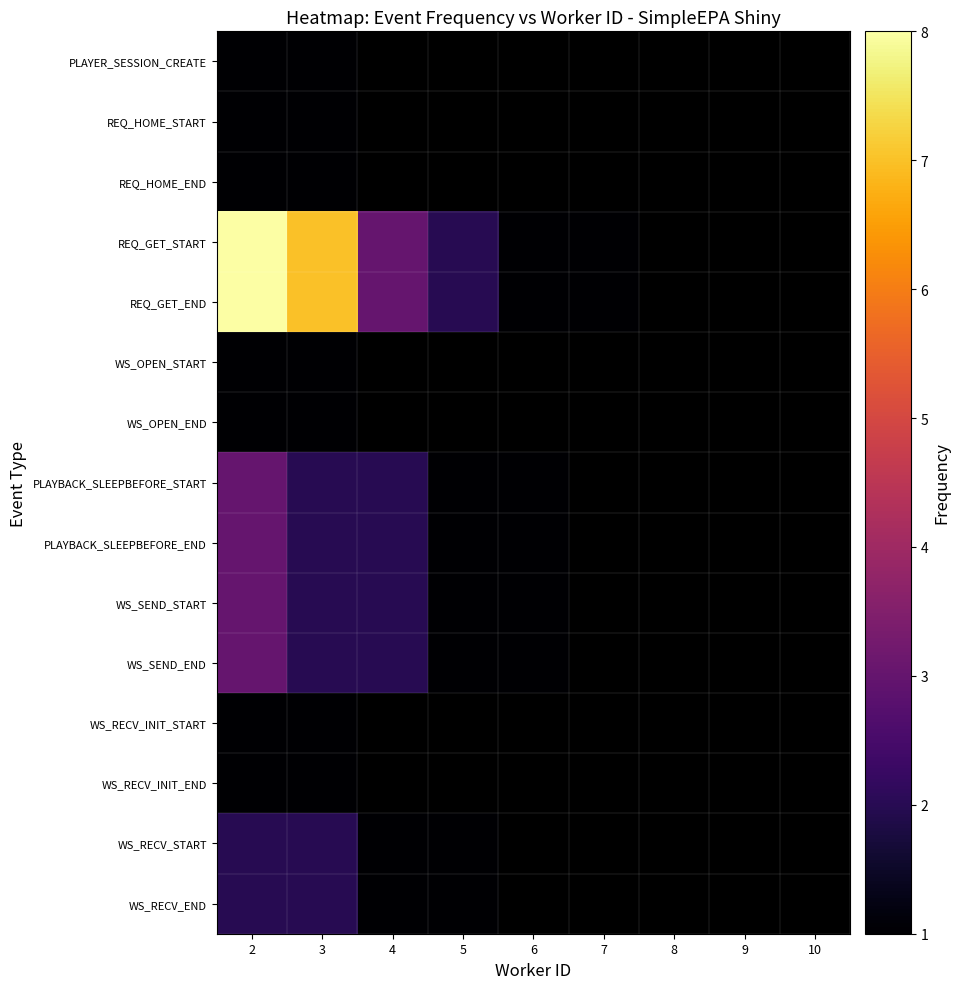

Is the value of WS_OPEN_END at 6 greater than the value of PLAYBACK_SLEEPBEFORE_END at 10?

No